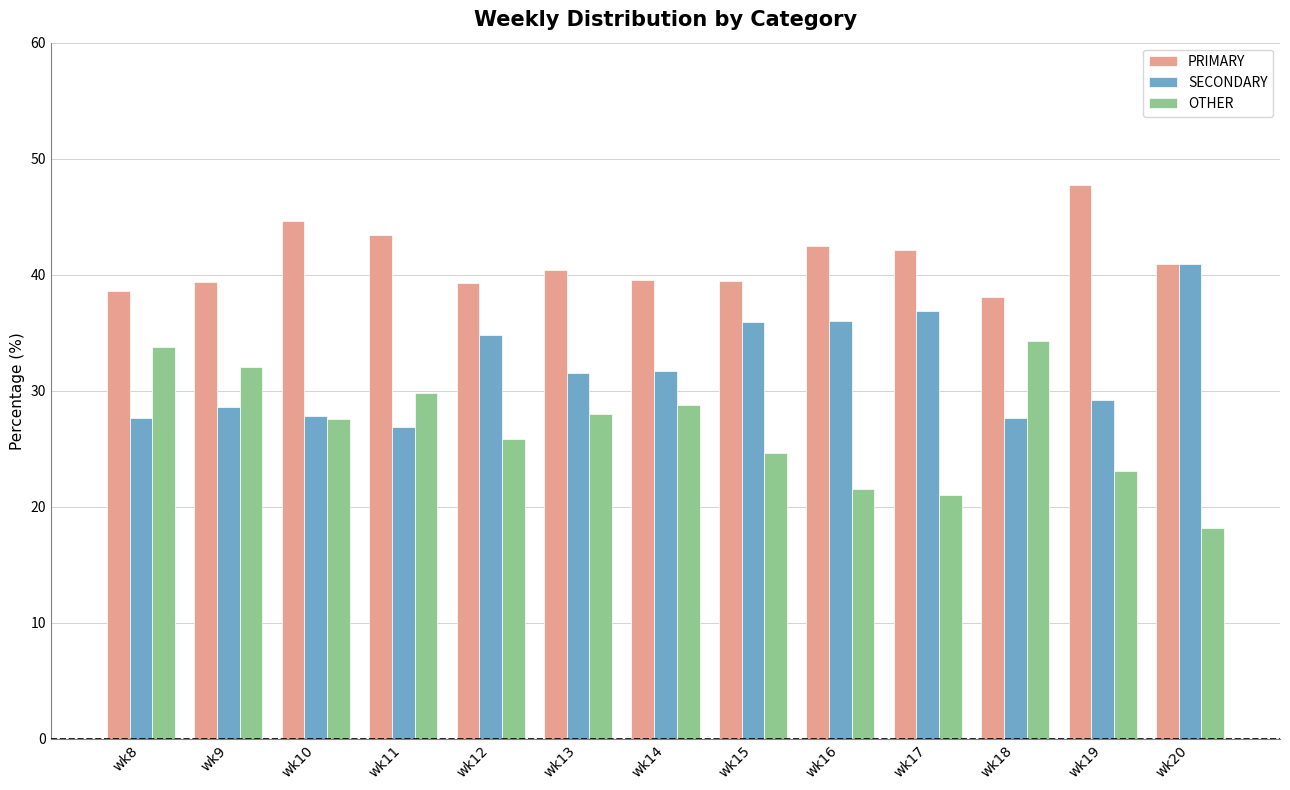

How many data points does each series have?

13